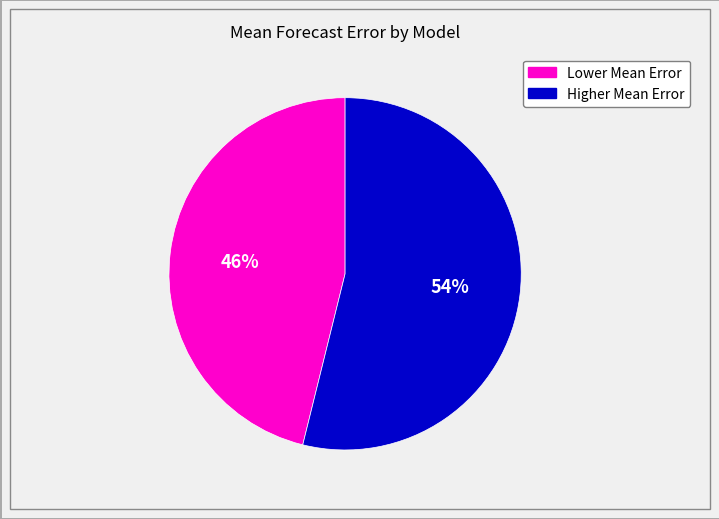

To the nearest percent, what is the average slice percentage?

50%